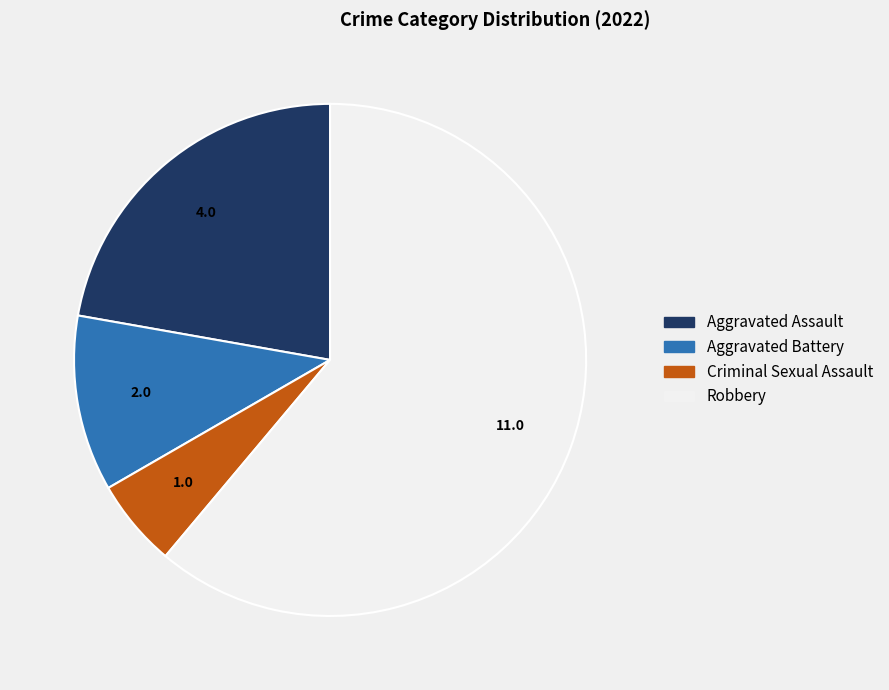

Does Aggravated Battery account for over 50% of the chart?

No